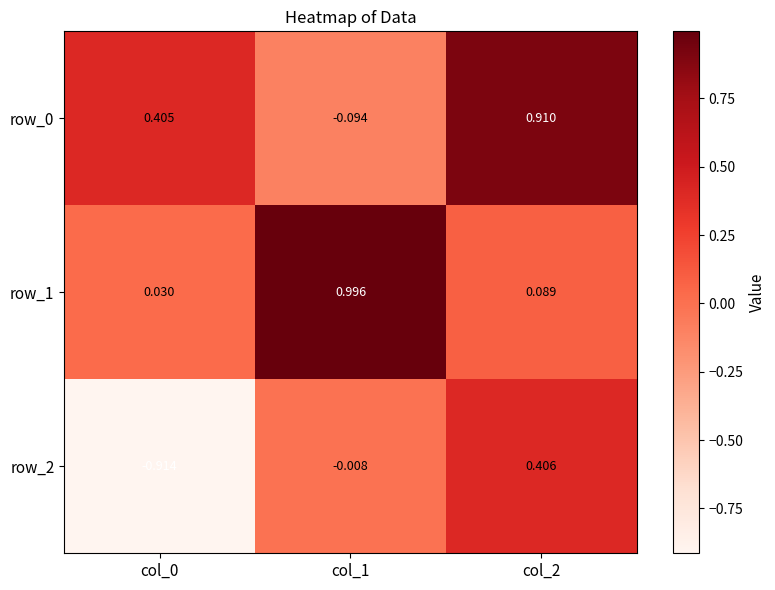

At which category is the sum across all series the highest?

col_2